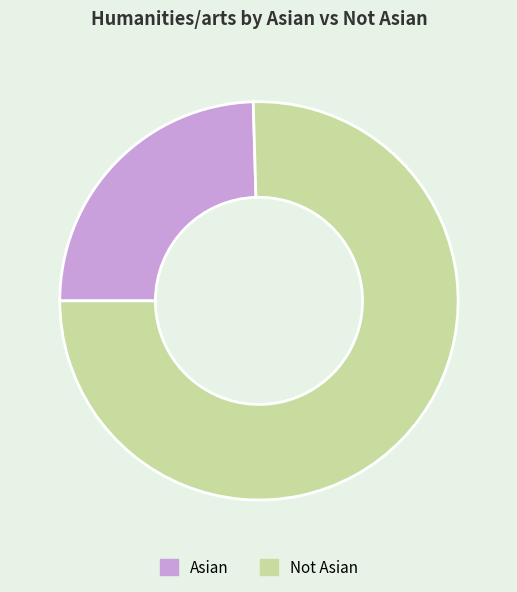

Rank the categories by value from highest to lowest.

Not Asian, Asian